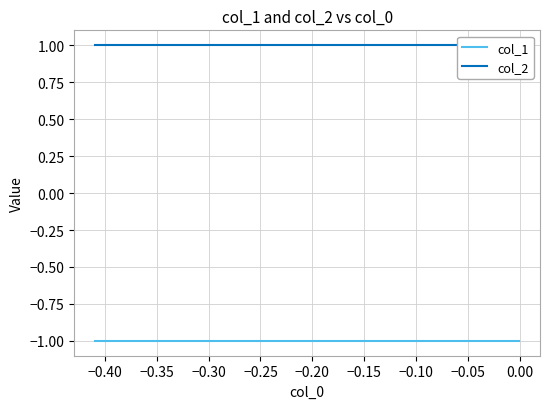

What are all the series names shown in the legend?

col_1, col_2